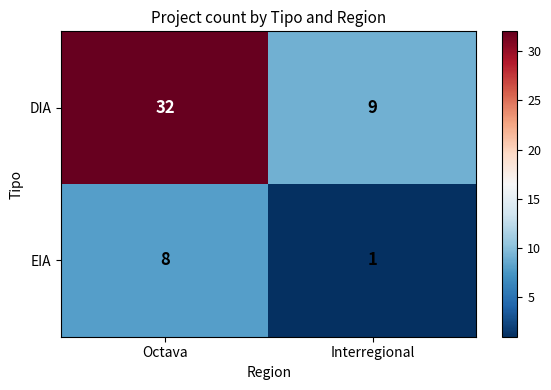

Rank the series by their maximum value, from highest to lowest.

DIA, EIA